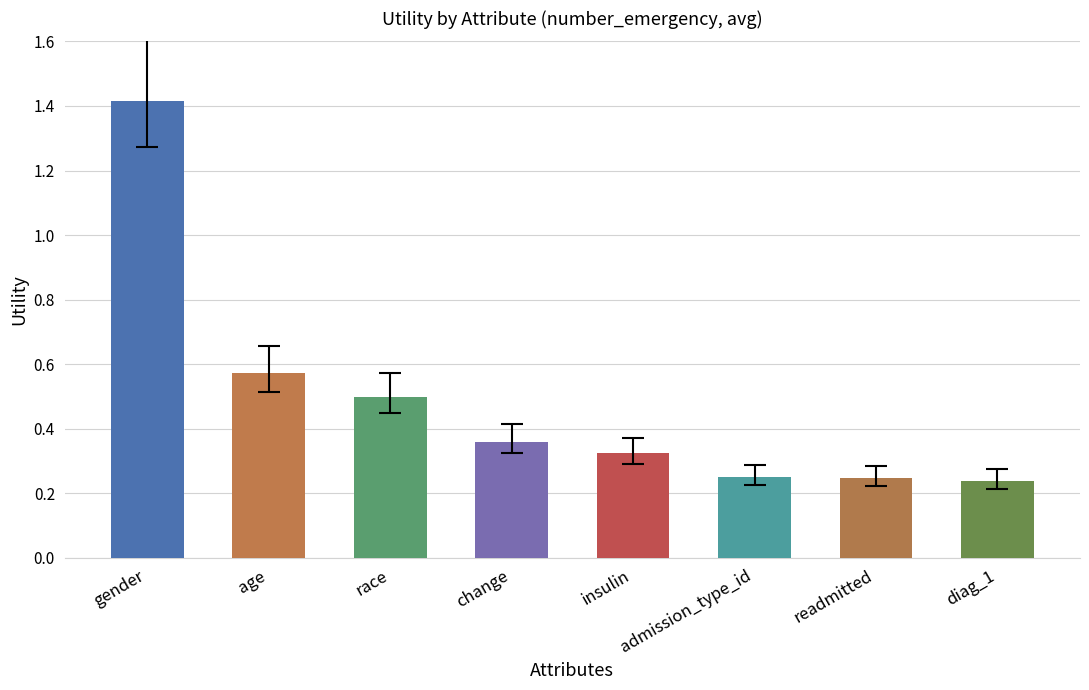

What position from the left is readmitted?

7